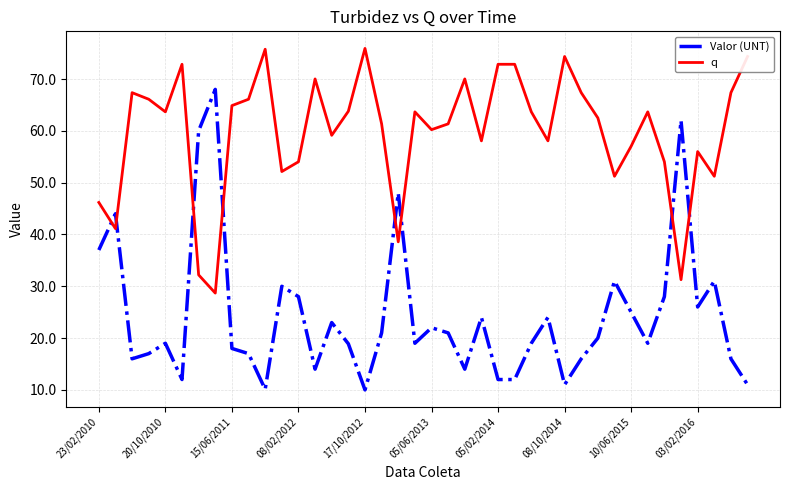

What is the difference between the maximum and minimum values in the Valor (UNT) series?

58.0